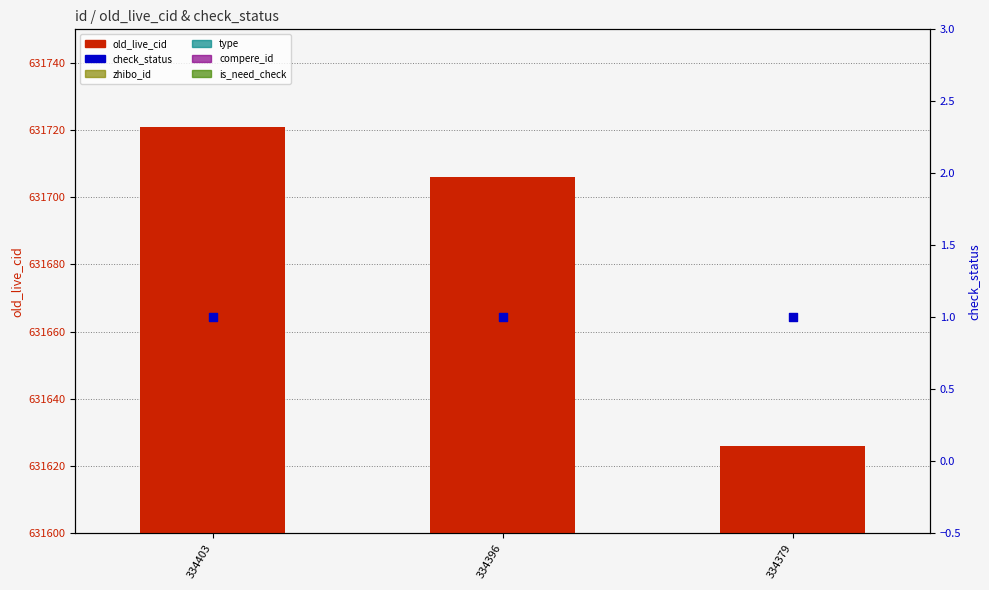

At which category is the sum across all series the highest?

334403